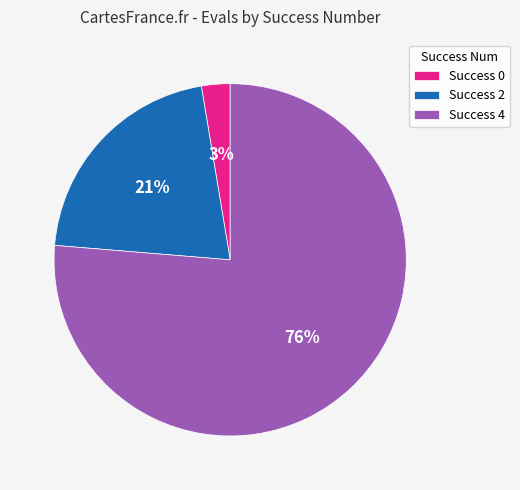

To the nearest percent, what portion does Success 0 represent?

3%